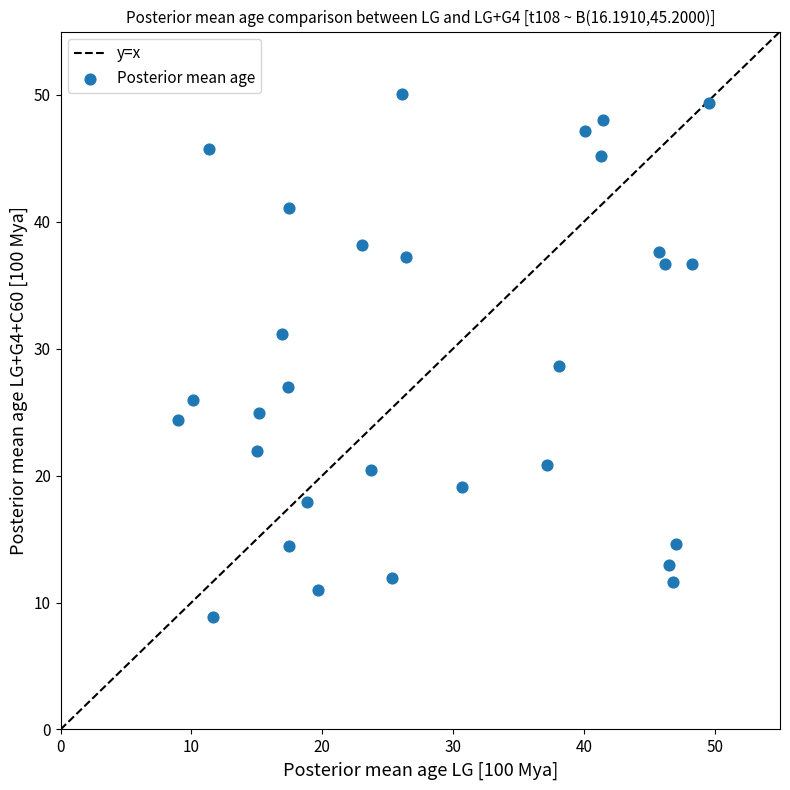

What is the range of Y values (max minus min)?

41.2